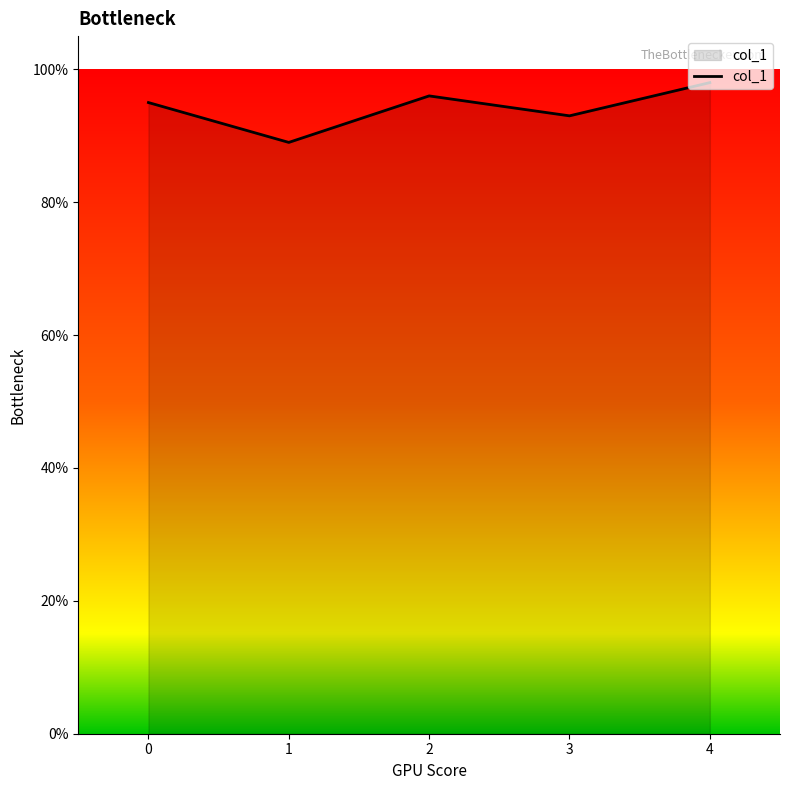

Which label corresponds to the largest value in the chart?

4